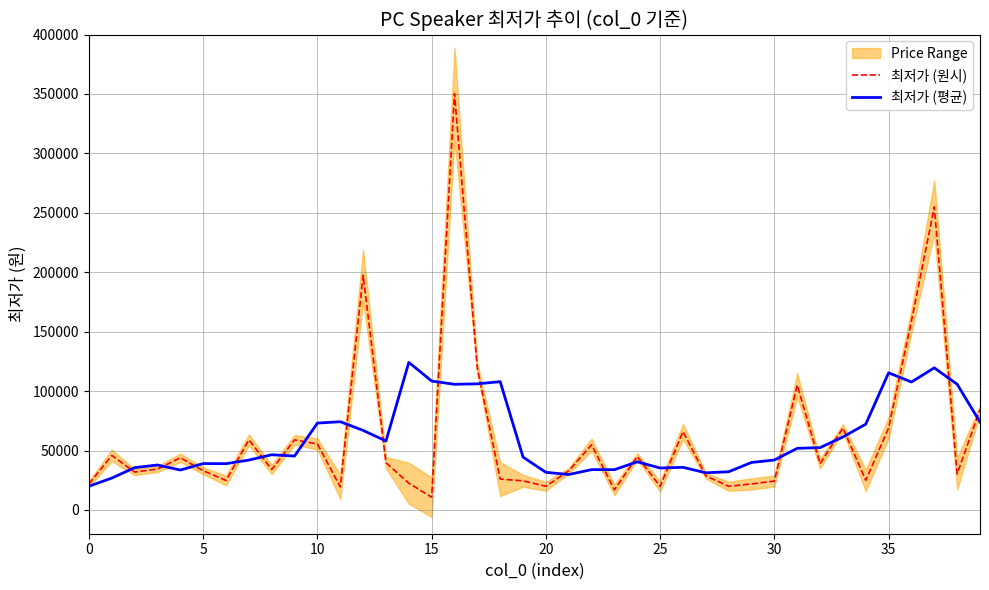

True or false: 최저가 (원시) has more than 2 points higher than both neighbors.

True